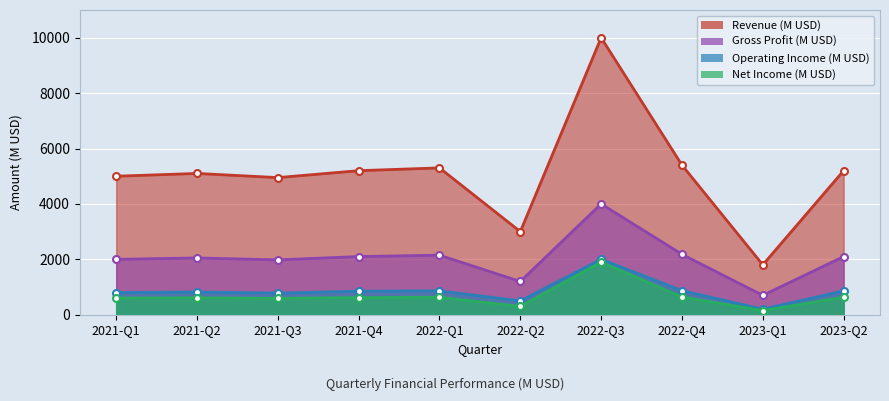

What position from the left is 2021-Q1?

1